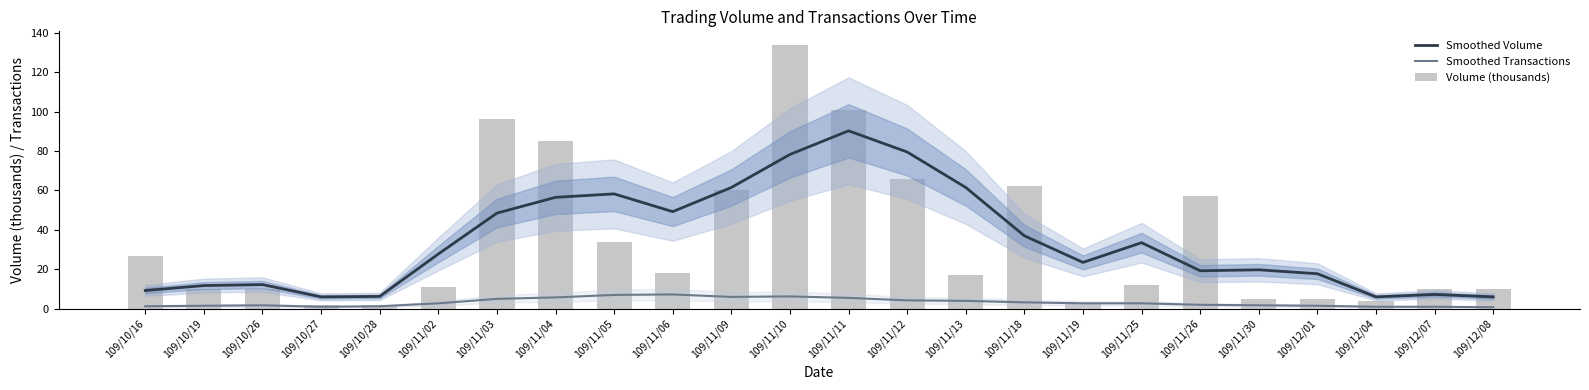

What is the difference between the Smoothed Volume values at 109/11/25 and 109/11/03?

15.0